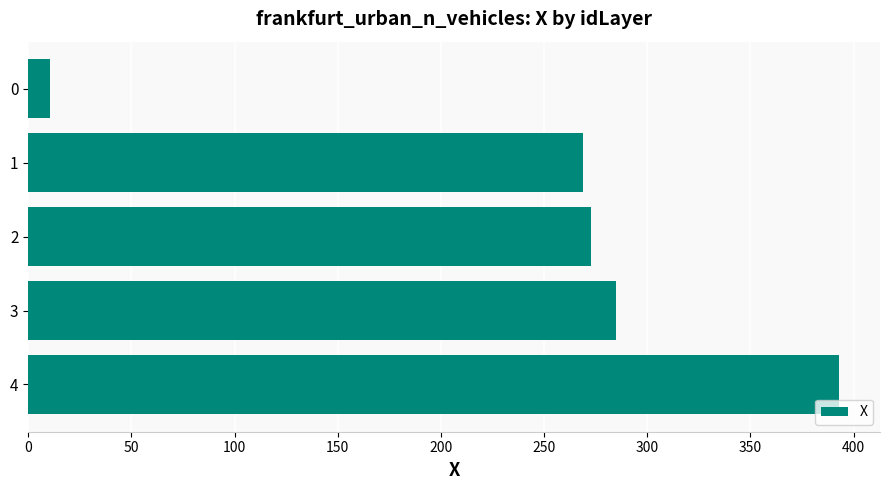

What is the maximum value shown in the chart?

393.2